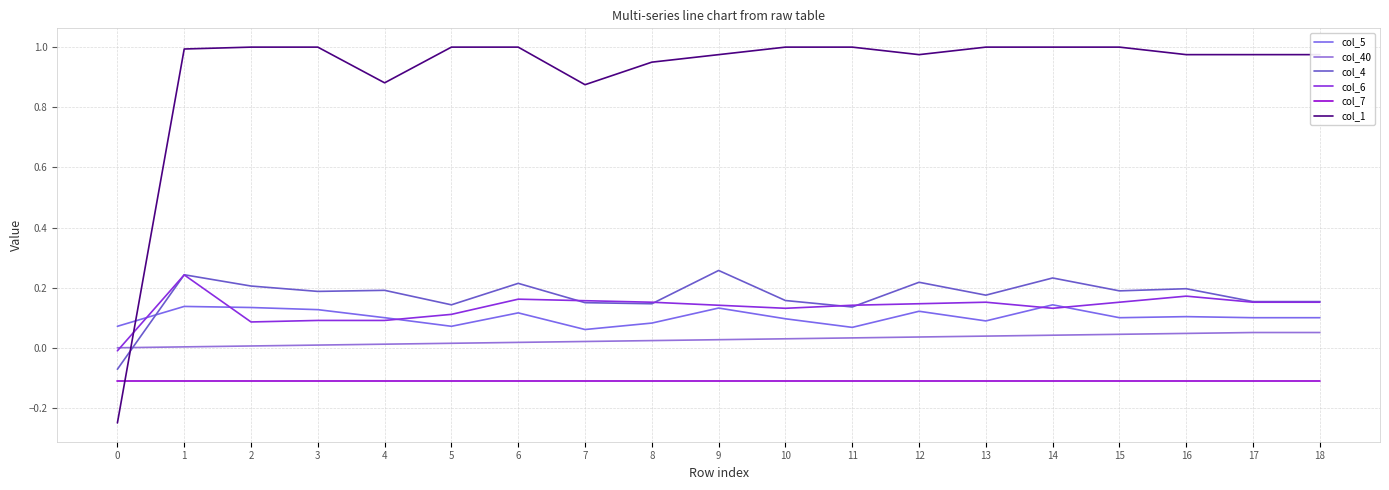

Where is the first local maximum for col_4?

1